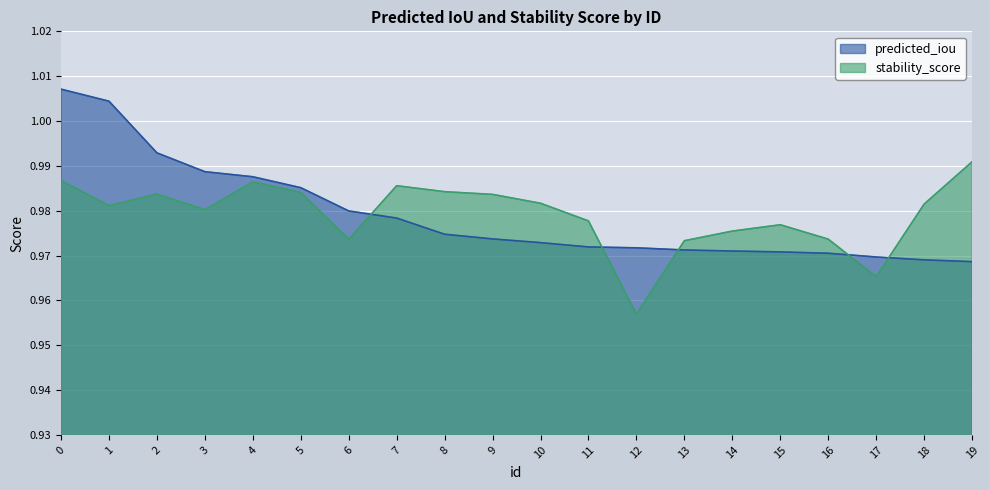

Reading left to right, list all the values displayed in this chart.

predicted_iou: 1.0	1.0	1.0	1.0	1.0	1.0	1.0	1.0	1.0	1.0	1.0	1.0	1.0	1.0	1.0	1.0	1.0	1.0	1.0	1.0
stability_score: 1.0	1.0	1.0	1.0	1.0	1.0	1.0	1.0	1.0	1.0	1.0	1.0	1.0	1.0	1.0	1.0	1.0	1.0	1.0	1.0